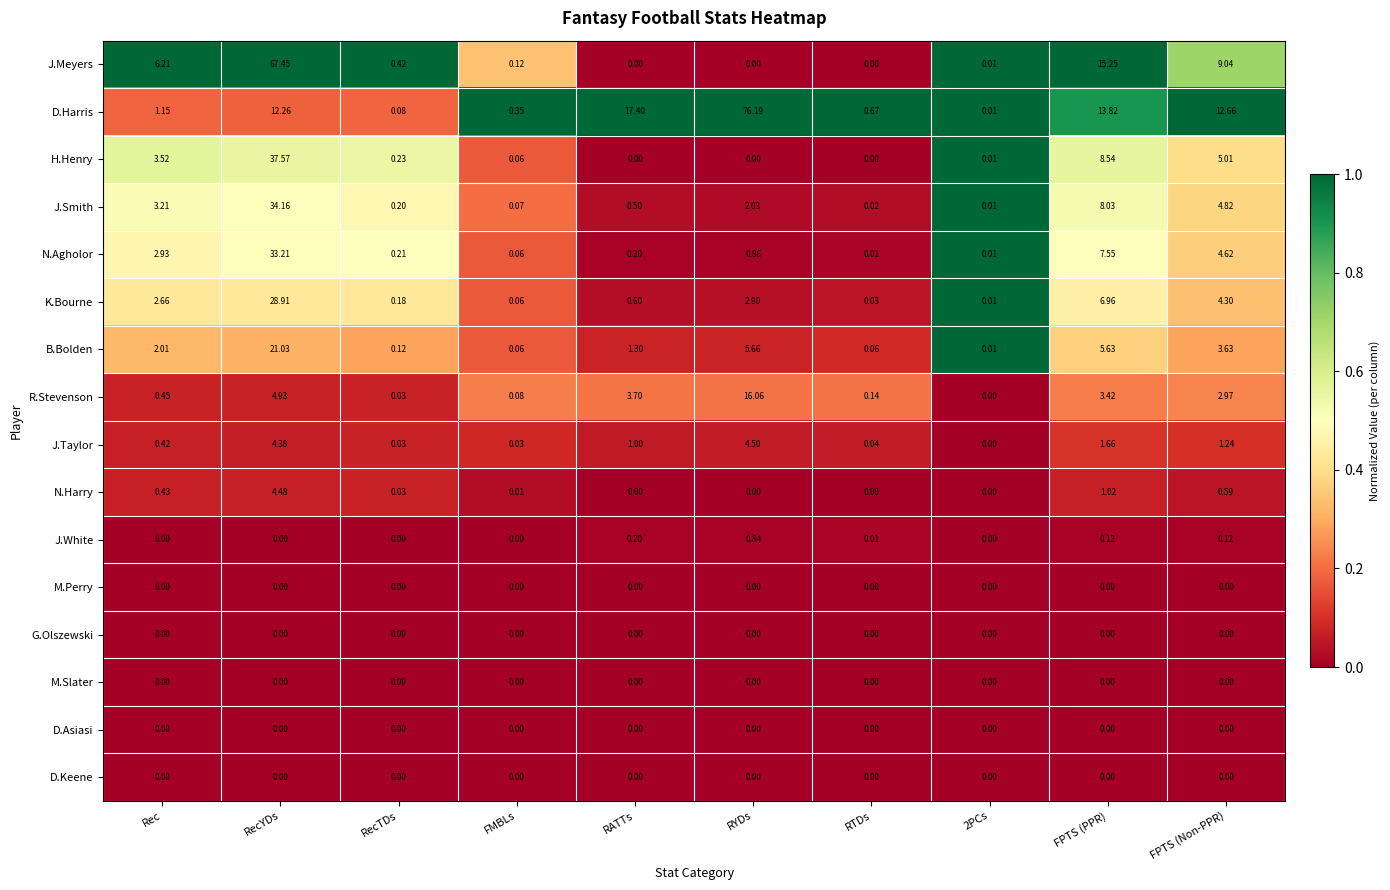

Is the value of K.Bourne at RecYDs greater than the value of N.Agholor at RATTs?

Yes